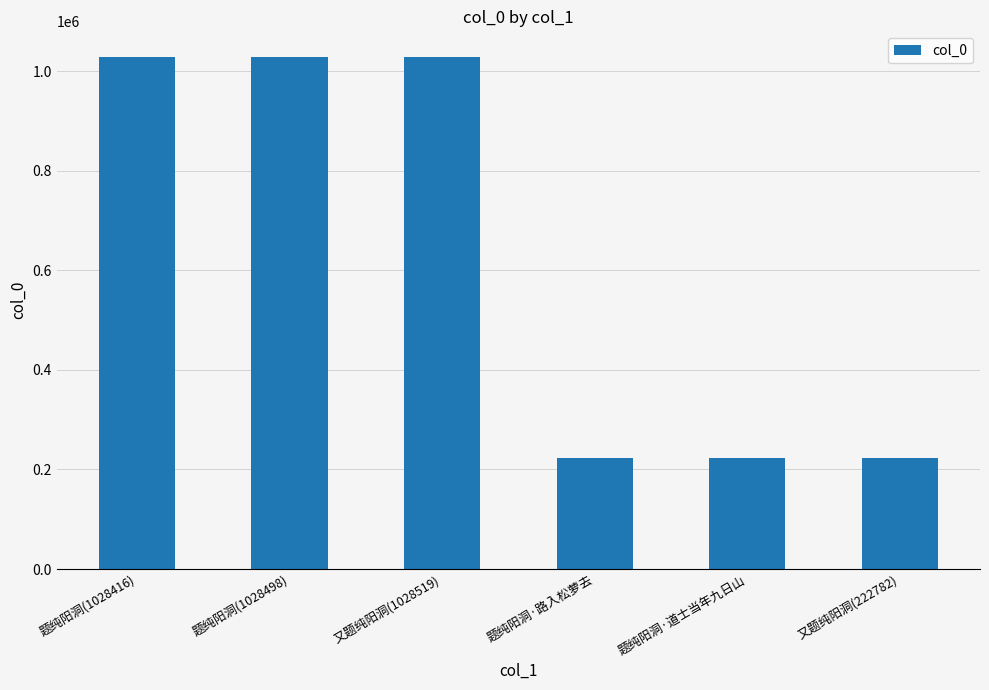

What is the average value?

625676